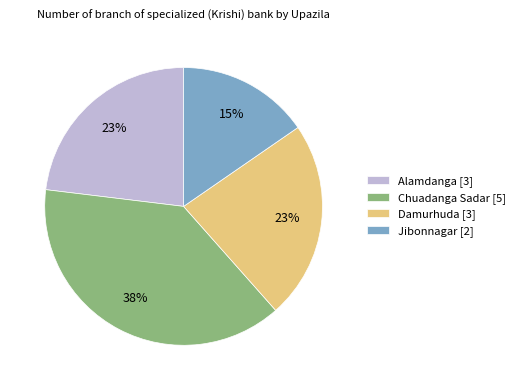

To the nearest percent, what is the average slice percentage?

25%